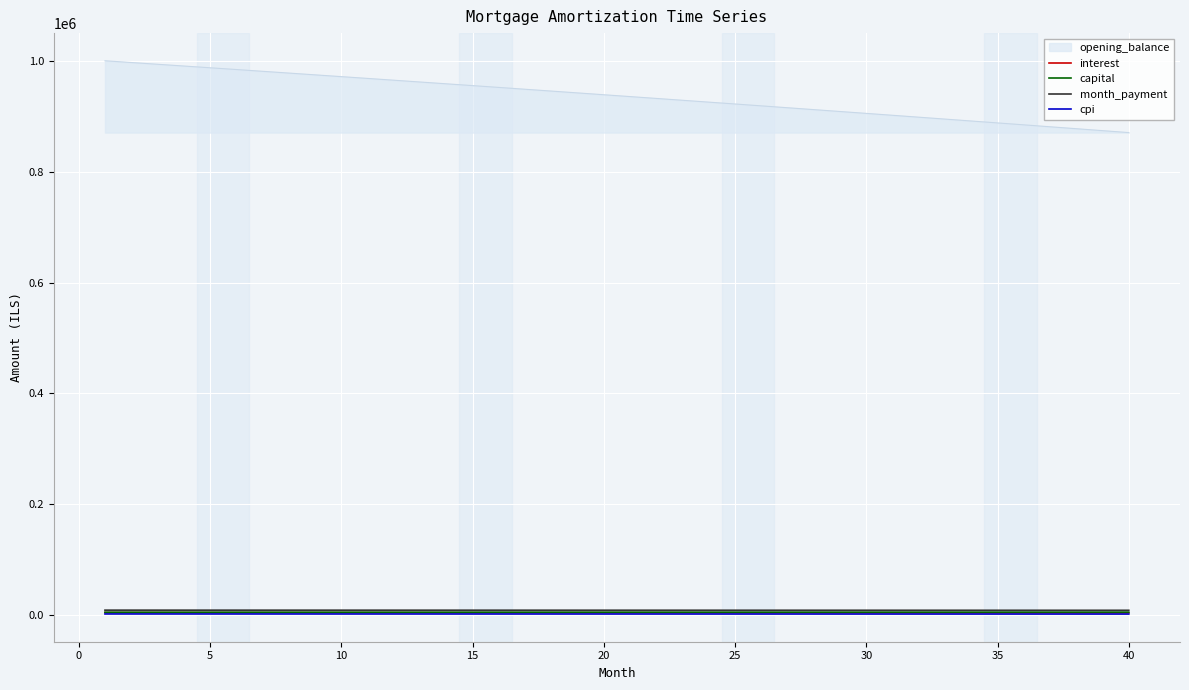

How many series are shown in this chart?

5